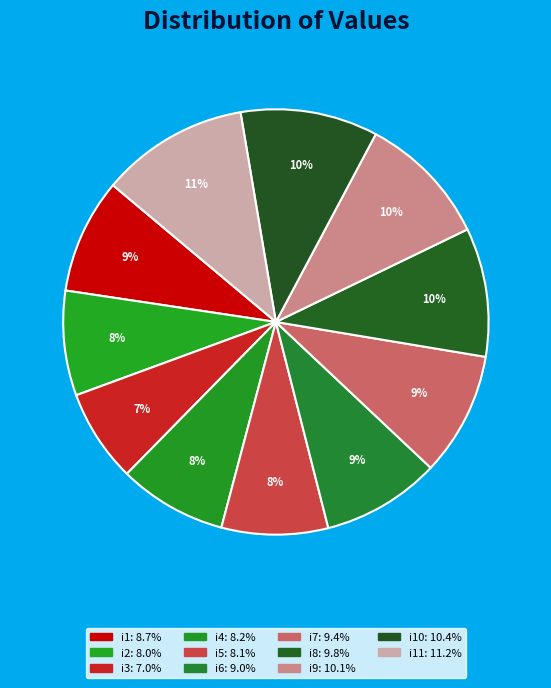

Rank the categories by value from lowest to highest.

i3, i2, i5, i4, i1, i6, i7, i8, i9, i10, i11